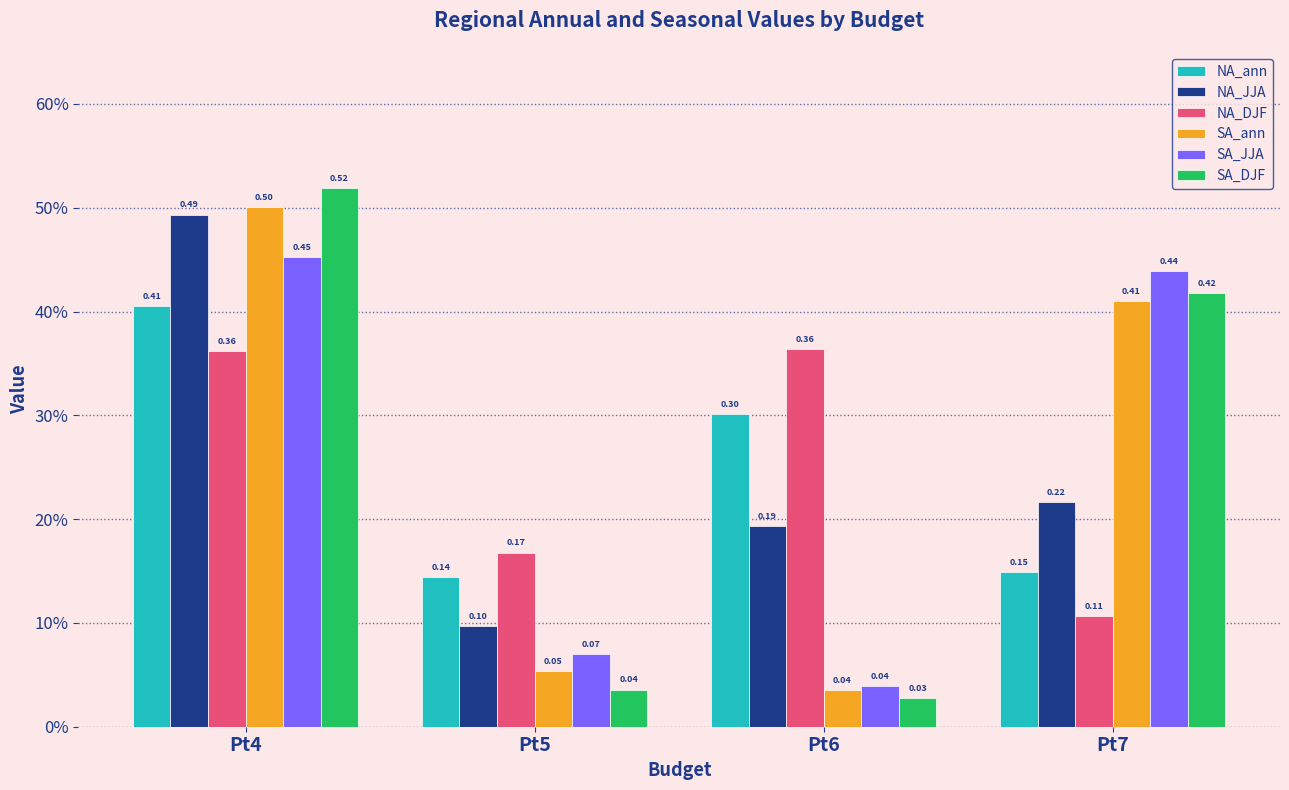

Does the chart contain any negative values?

No